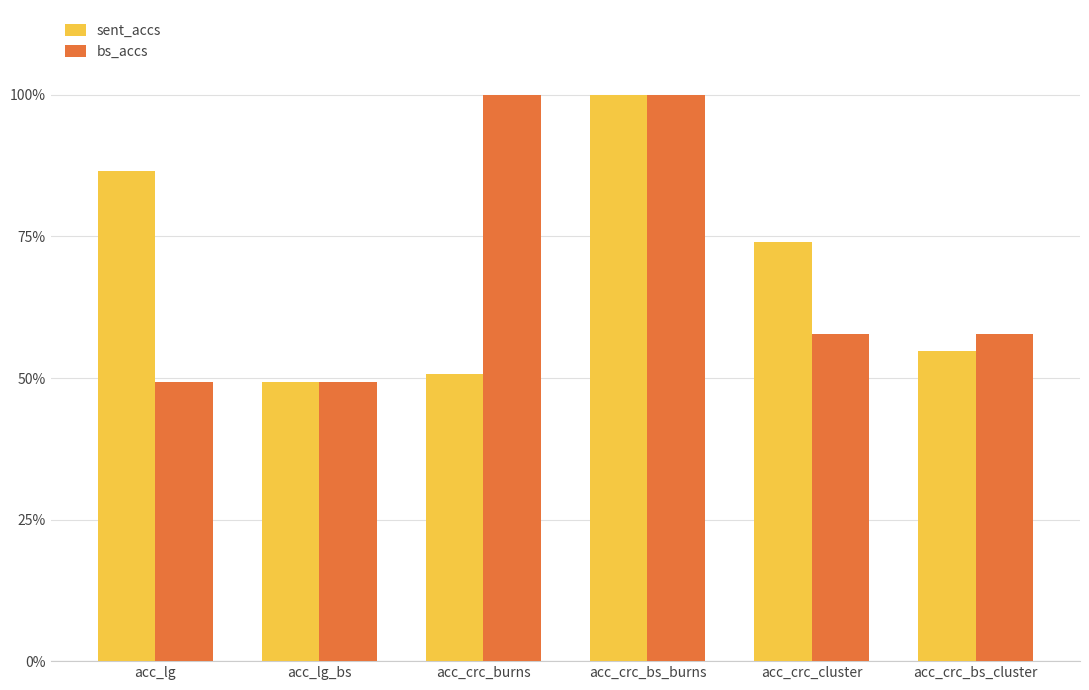

What is the maximum value for bs_accs?

1.0